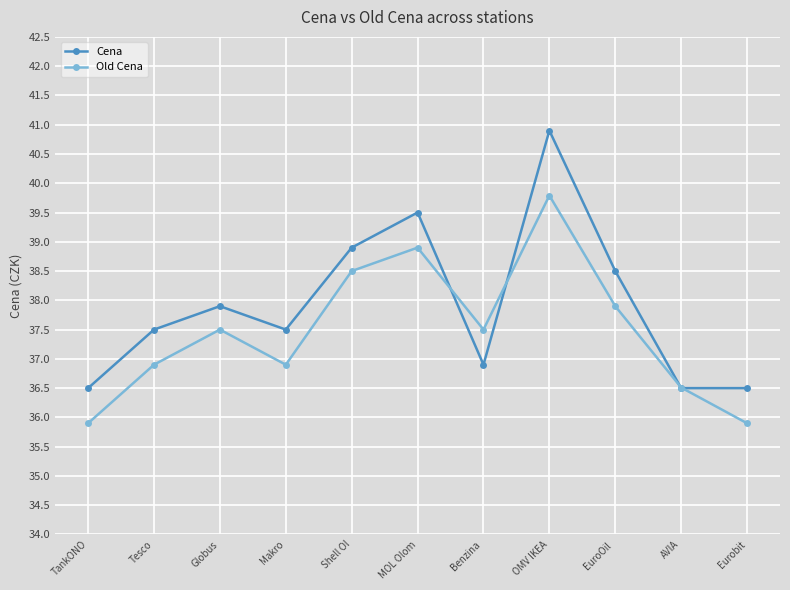

The Cena series shows 36.5 at AVIA. True or false?

True